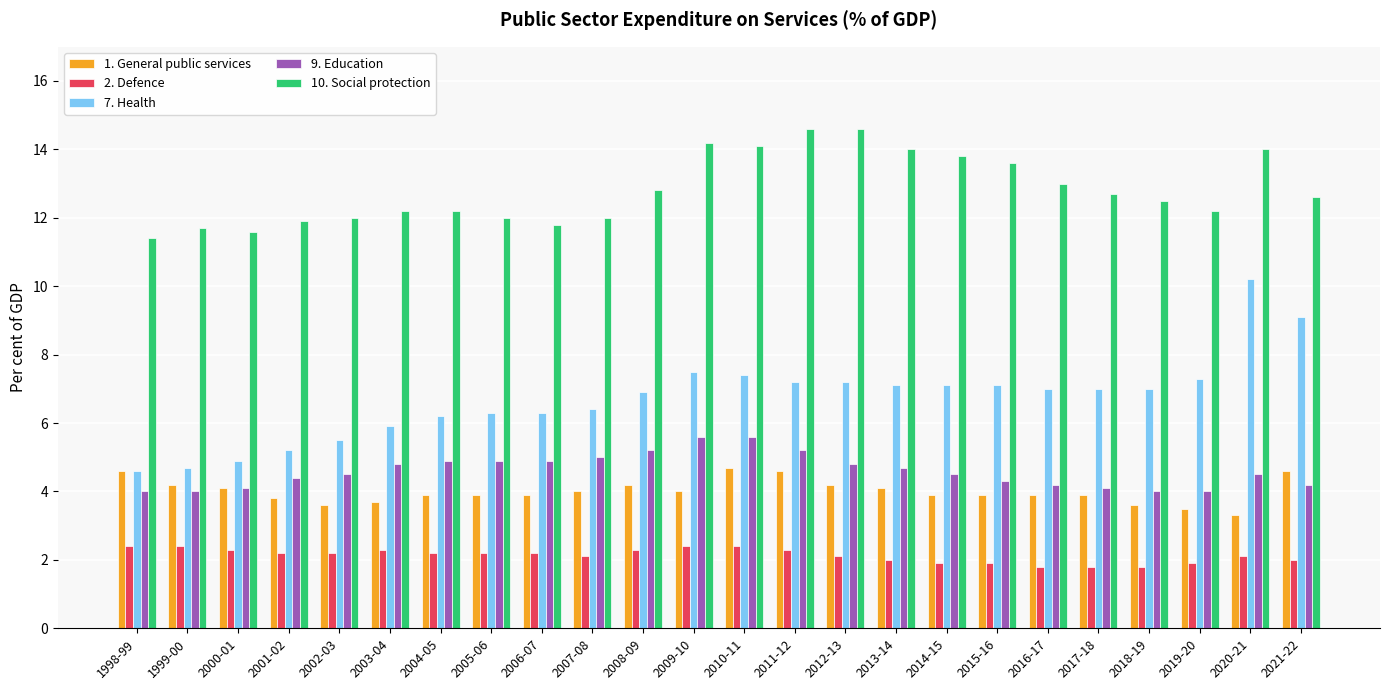

Which series changed the most between 2017-18 and 2020-21?

7. Health